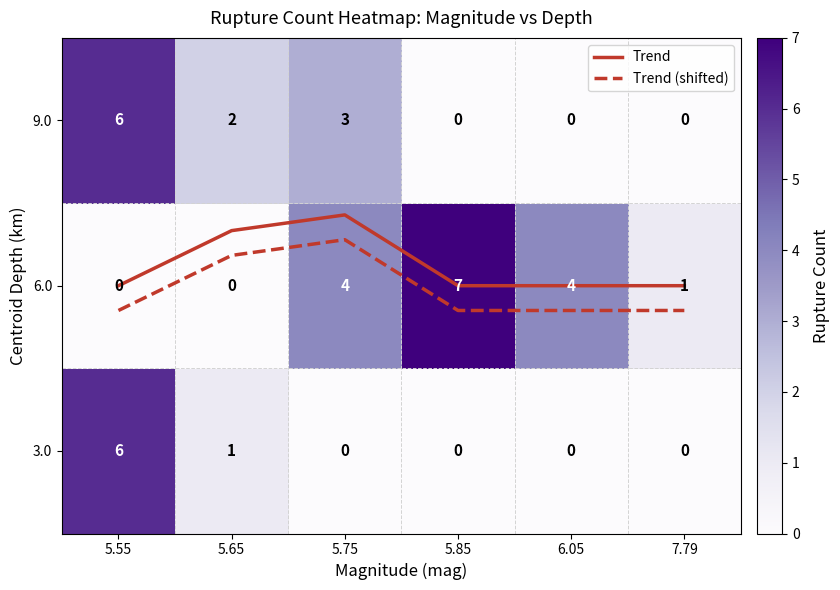

The value of 3.0 at 5.75 is 0.0. True or false?

True